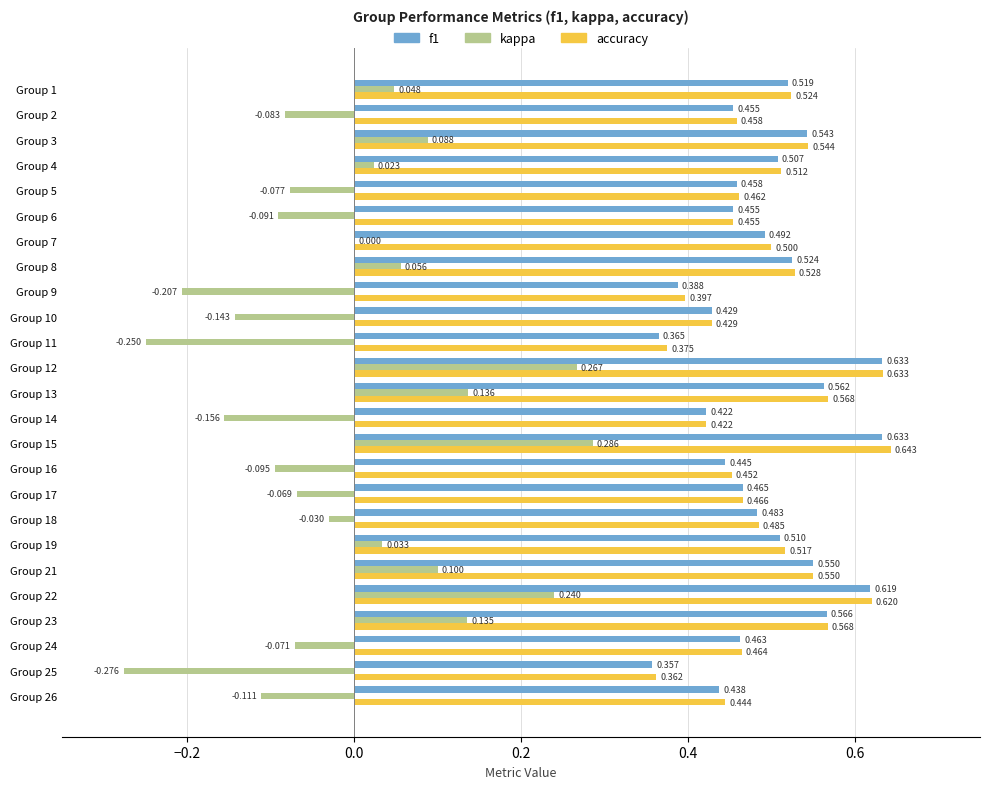

Which series has the largest total across all categories?

accuracy